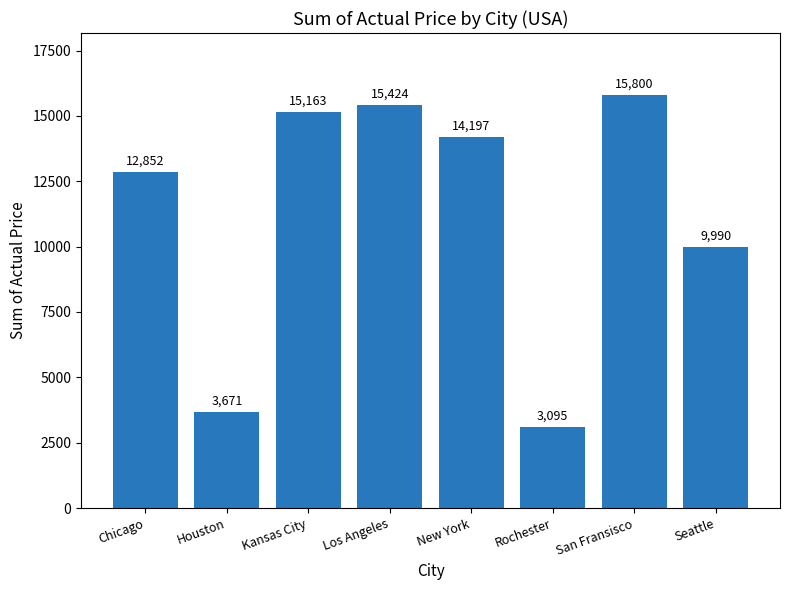

Rank the categories by value from lowest to highest.

Rochester, Houston, Seattle, Chicago, New York, Kansas City, Los Angeles, San Fransisco